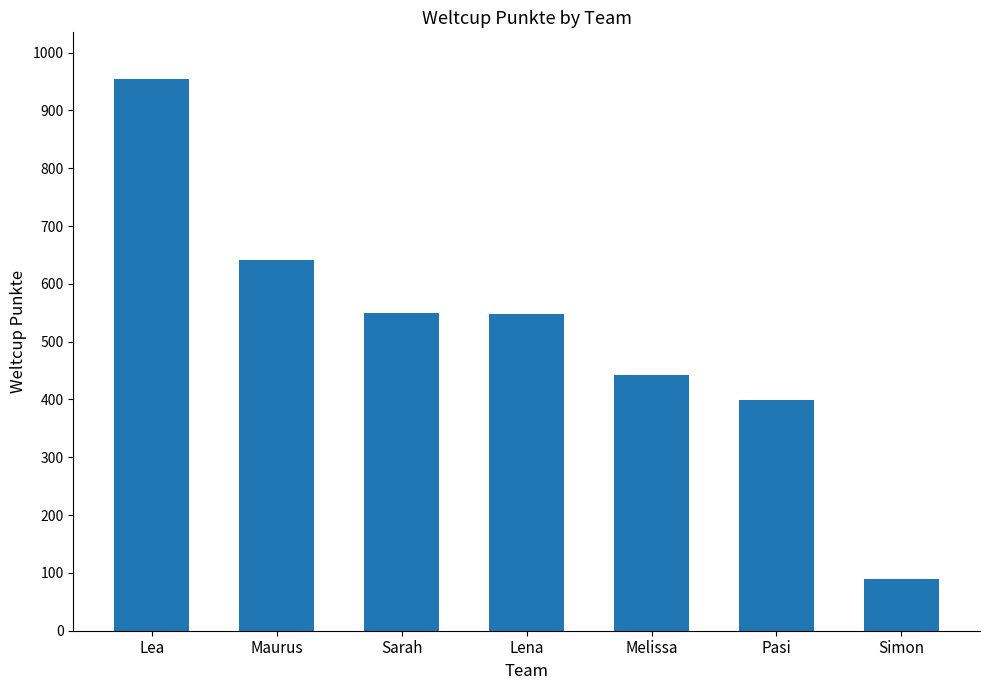

True or false: the data shows 90 at Simon.

True